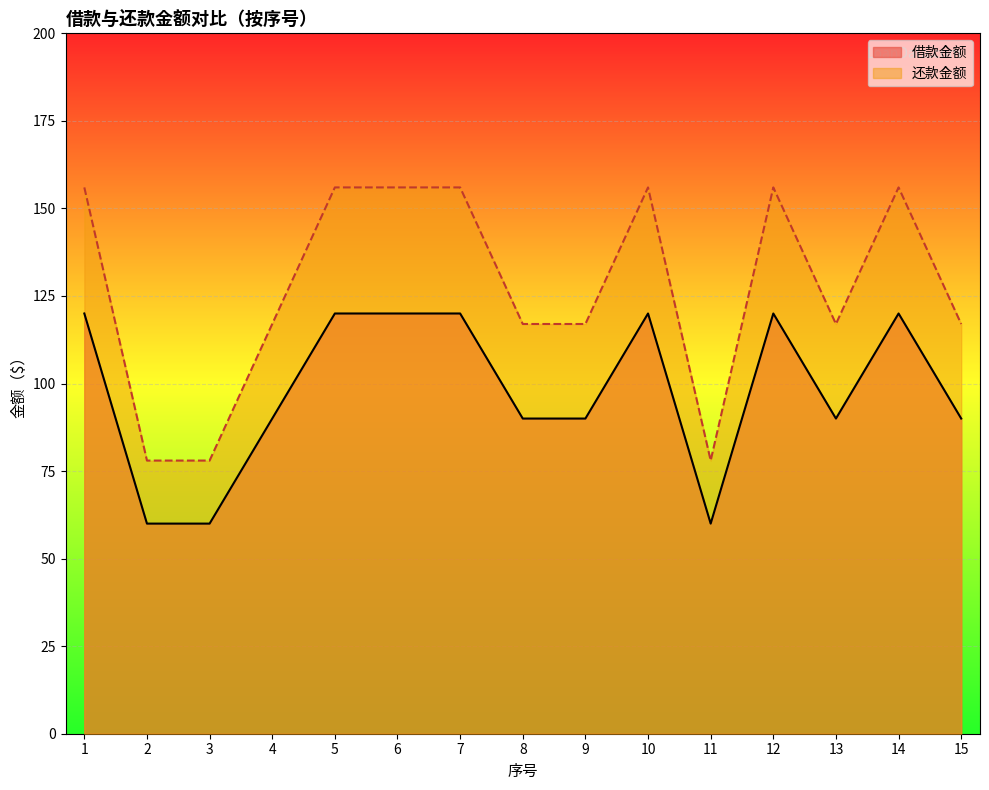

How many 还款金额 values are between 117 and 156?

12